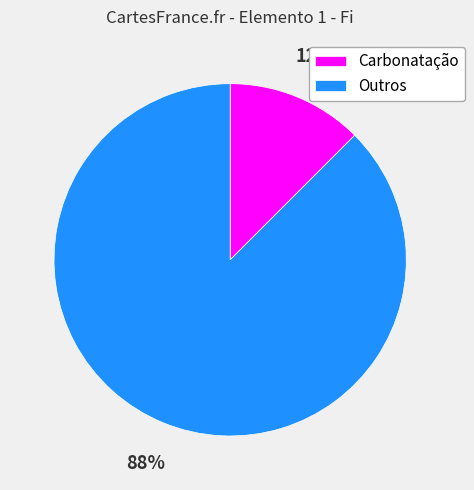

To the nearest percent, what is the average slice percentage?

50%